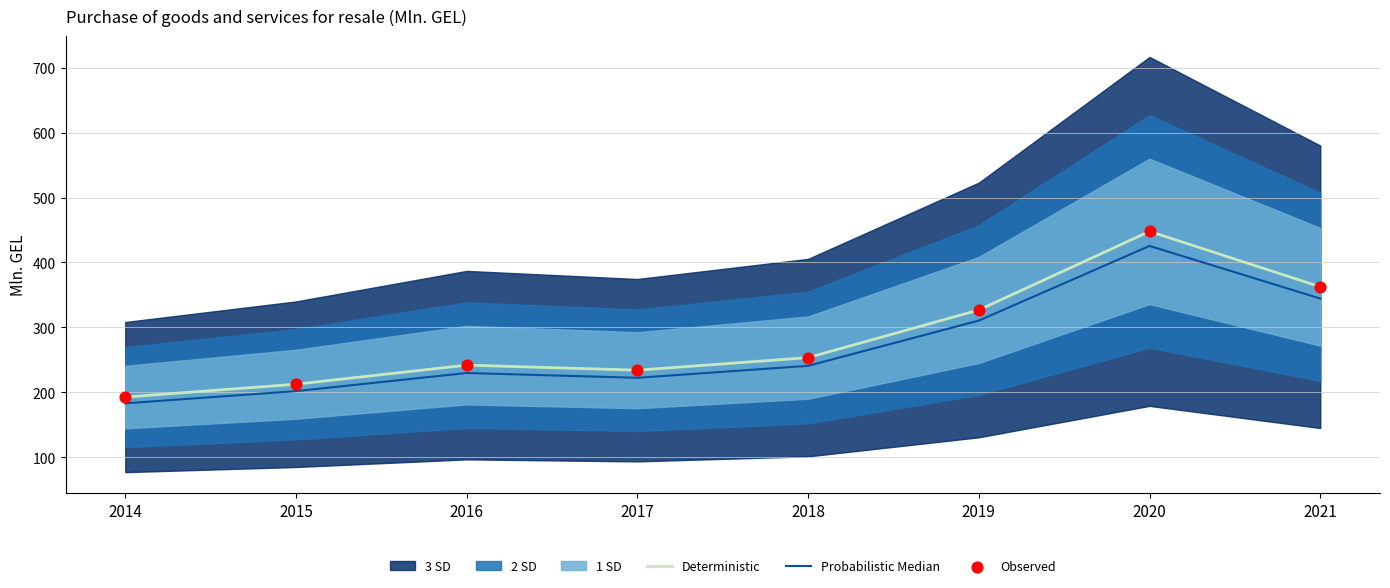

Which series contains the lowest Y value?

Probabilistic Median